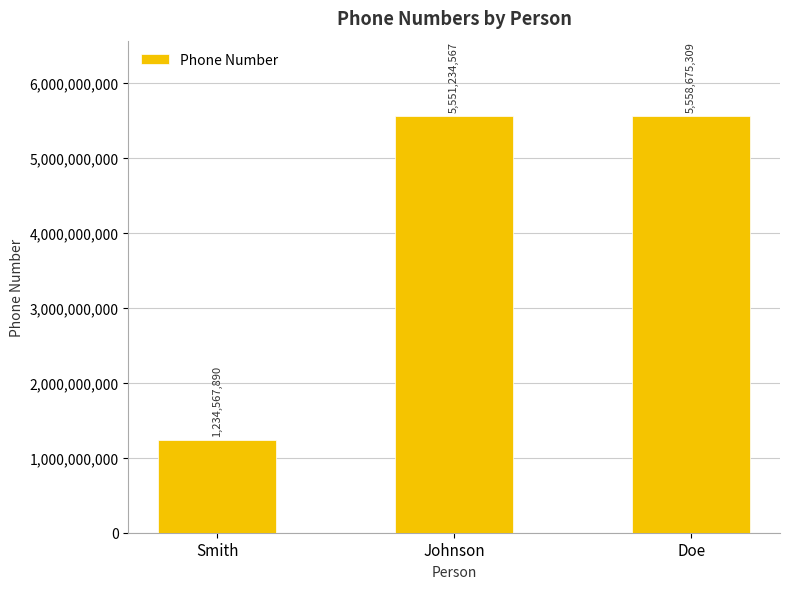

What is the smallest value displayed?

1234567890